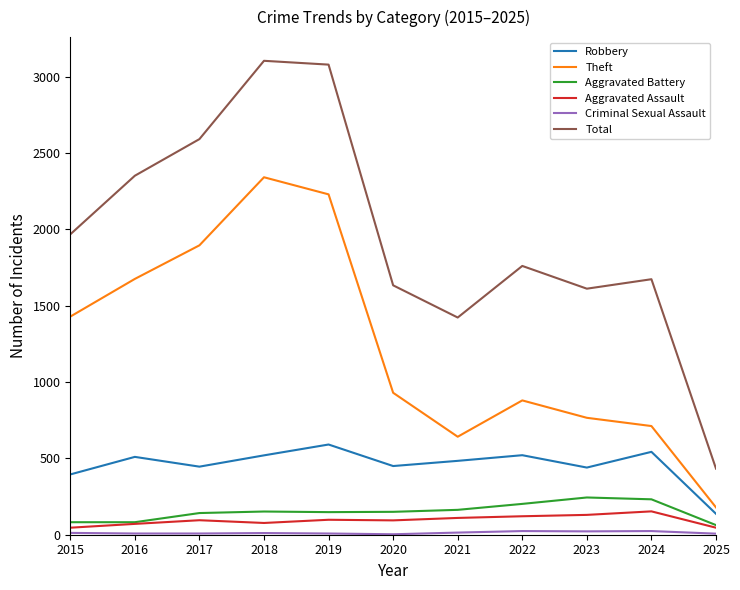

Which series has the largest range (max minus min)?

Total